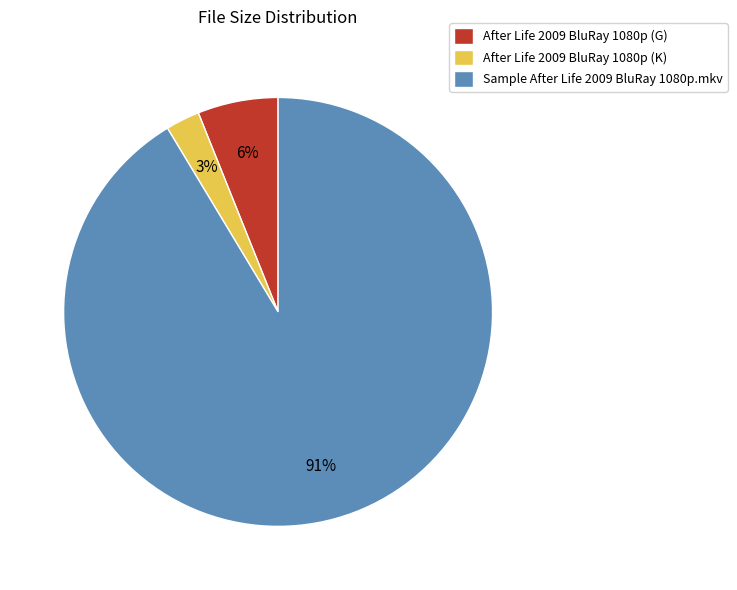

What is the smallest slice in the pie chart?

After Life 2009 BluRay 1080p (K)